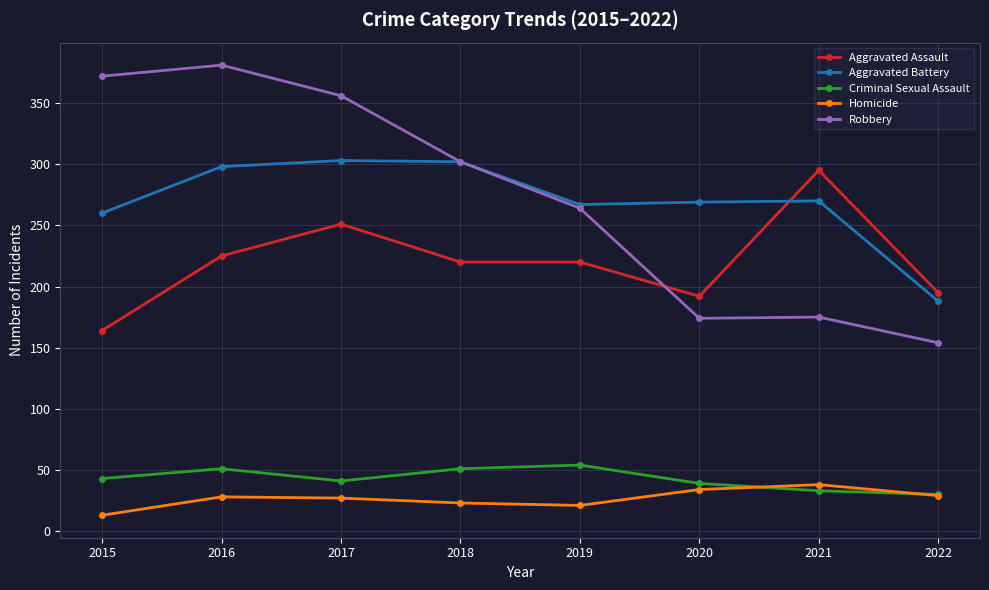

The Robbery series shows 64 at 2022. True or false?

False